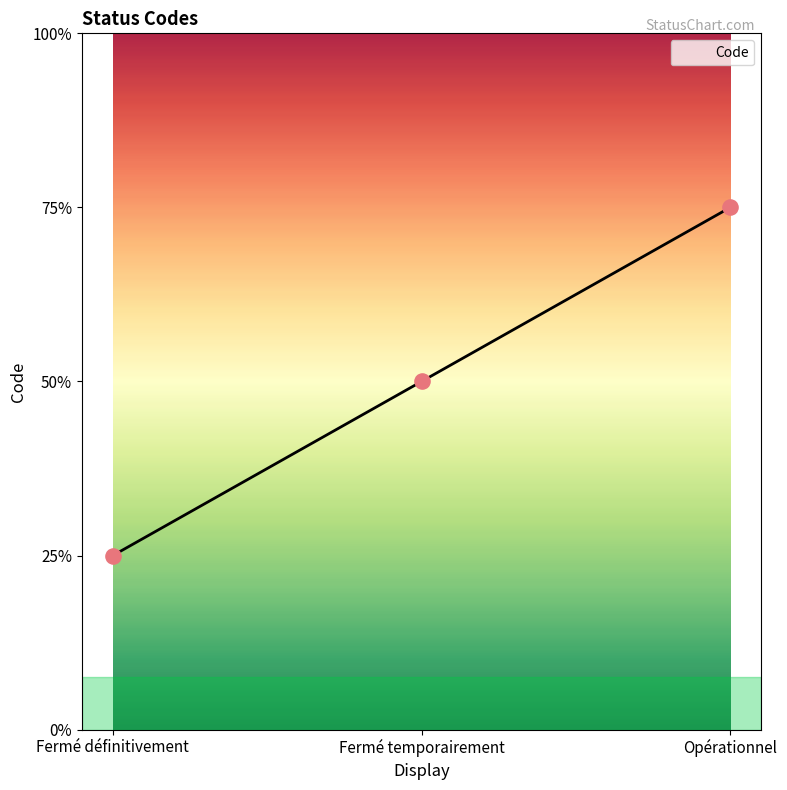

Approximately how many times larger is the value at Fermé temporairement compared to Fermé définitivement?

2.0